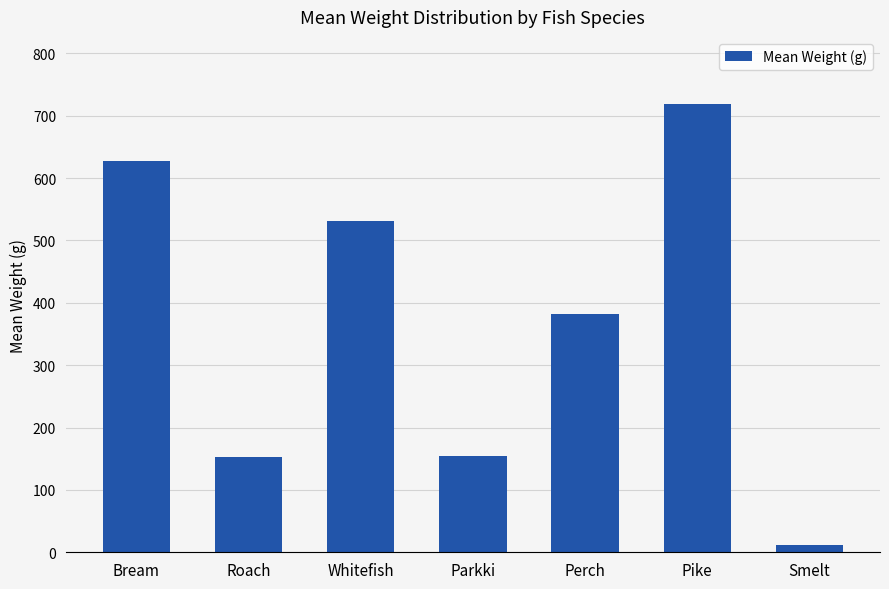

What is the sum of the values at Parkki and Pike?

873.5